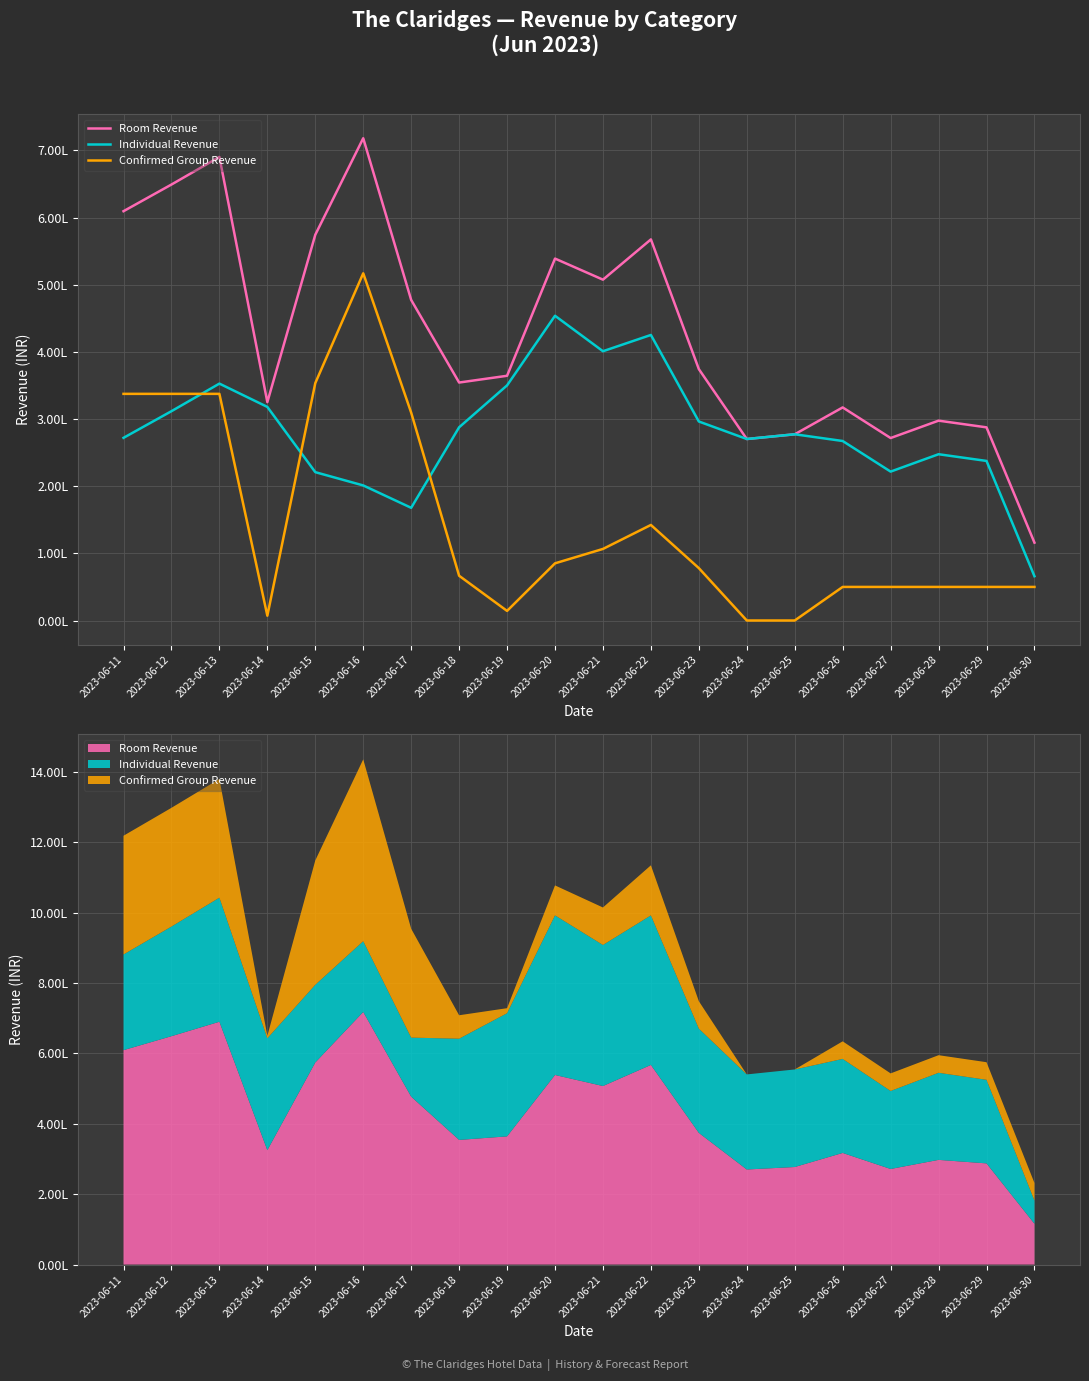

How many data points in Individual Revenue are less than 277299?

10